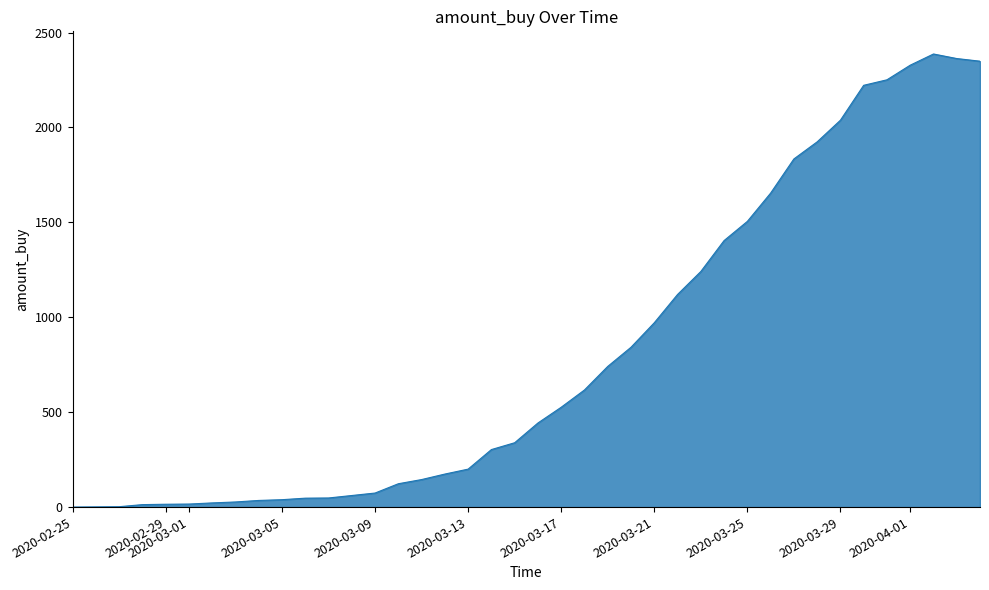

What is the greatest value displayed?

2387